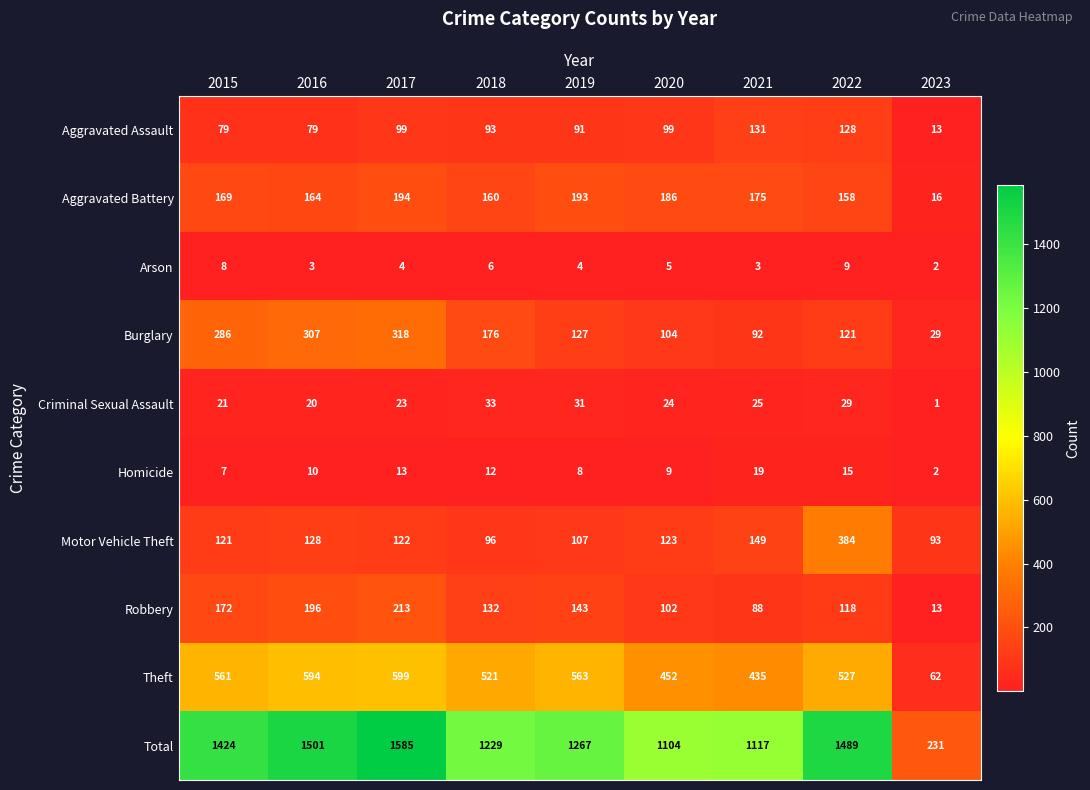

Rank the categories by Total value from highest to lowest.

2017, 2016, 2022, 2015, 2019, 2018, 2021, 2020, 2023